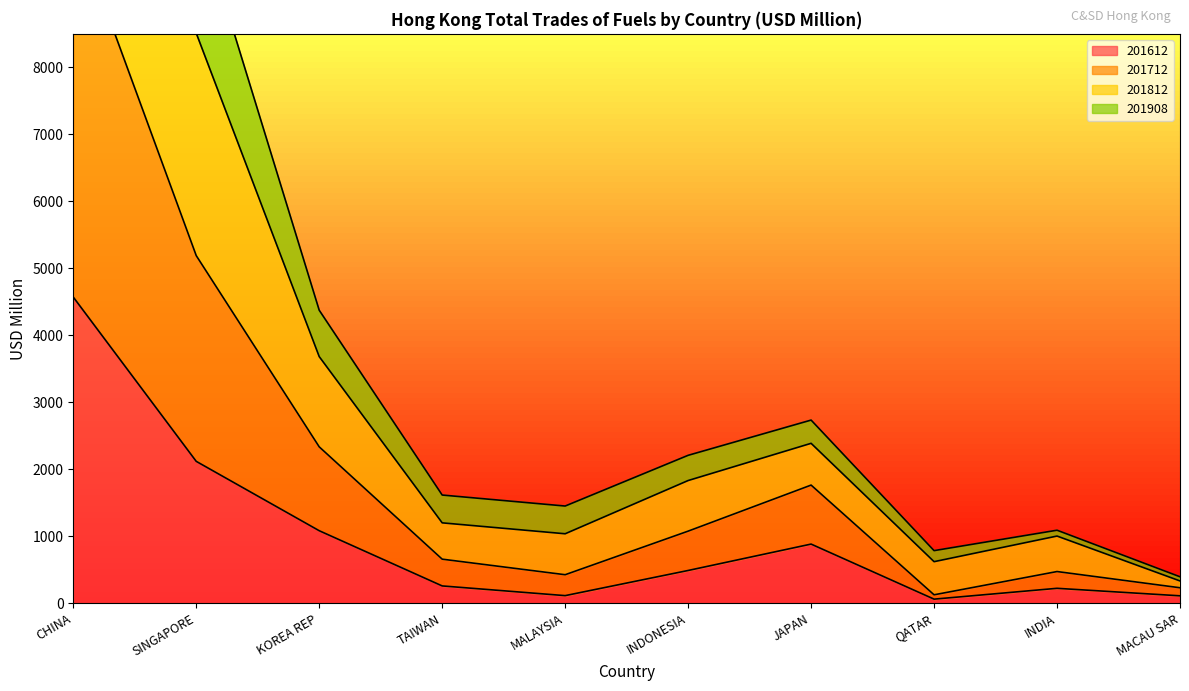

True or false: 201612 and 201908 cross at least once.

False